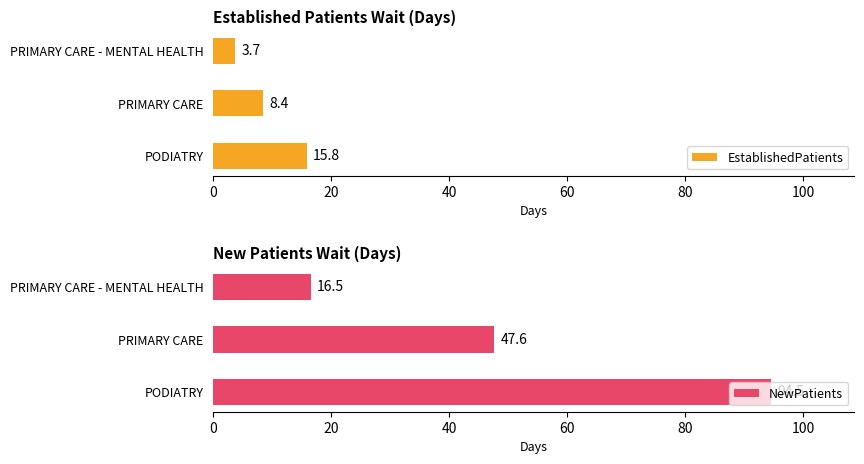

What is the difference between the maximum and minimum values in the NewPatients series?

78.0